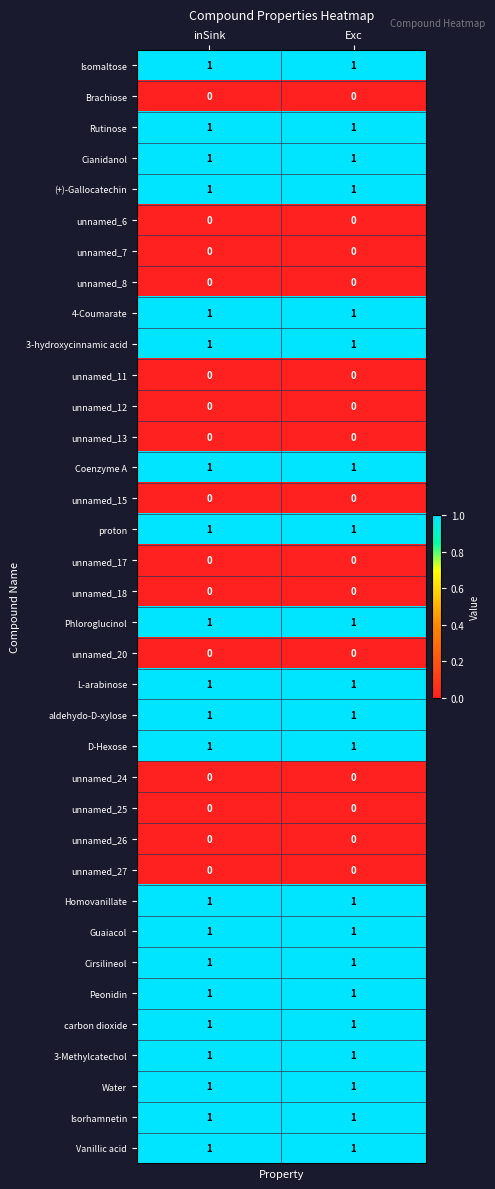

The unnamed_6 series shows 0 at inSink. True or false?

True